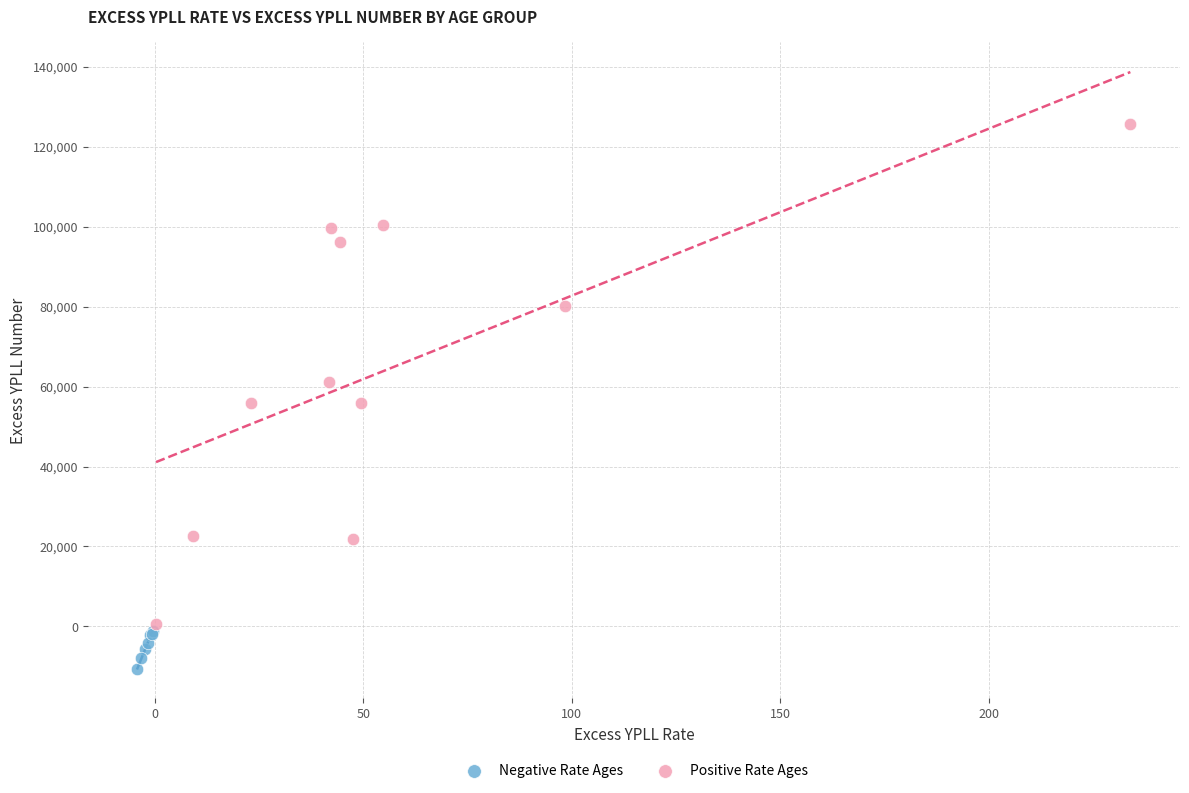

Which series contains the highest Y value?

Positive Rate Ages